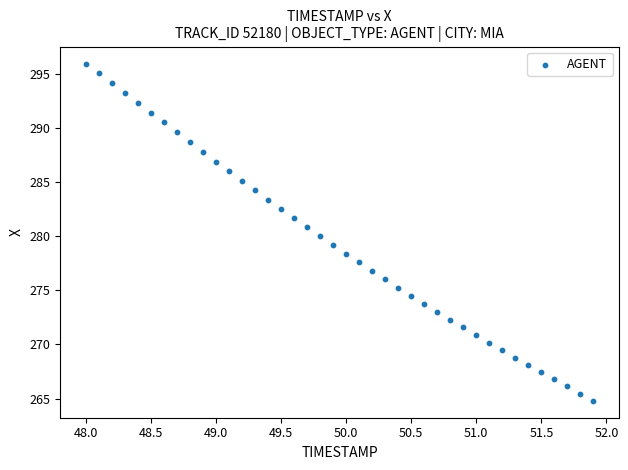

What is the range of X values (max minus min)?

3.9